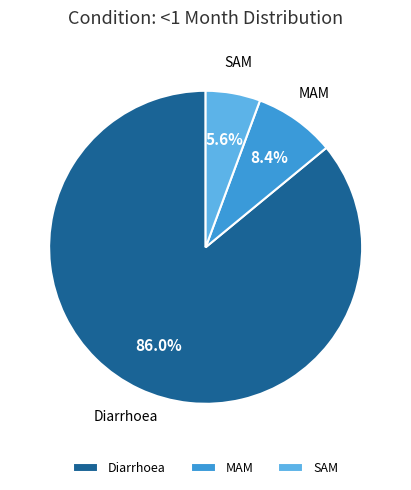

What portion of the pie excludes SAM?

94.4%